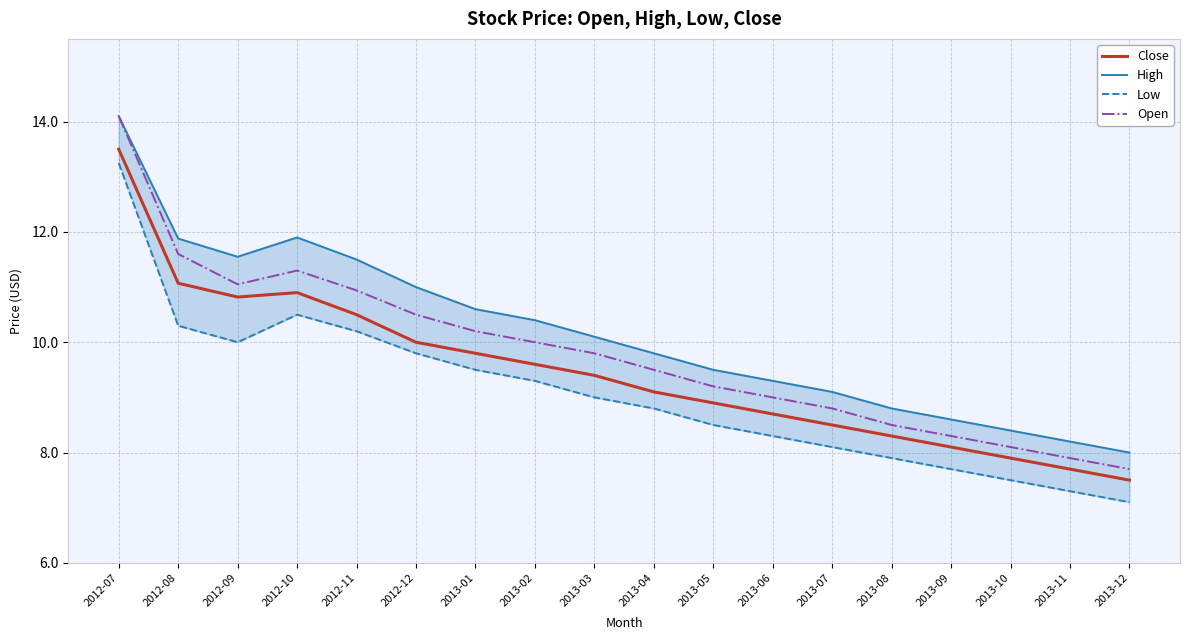

What is the difference between the maximum and second lowest values in the Low series?

6.0